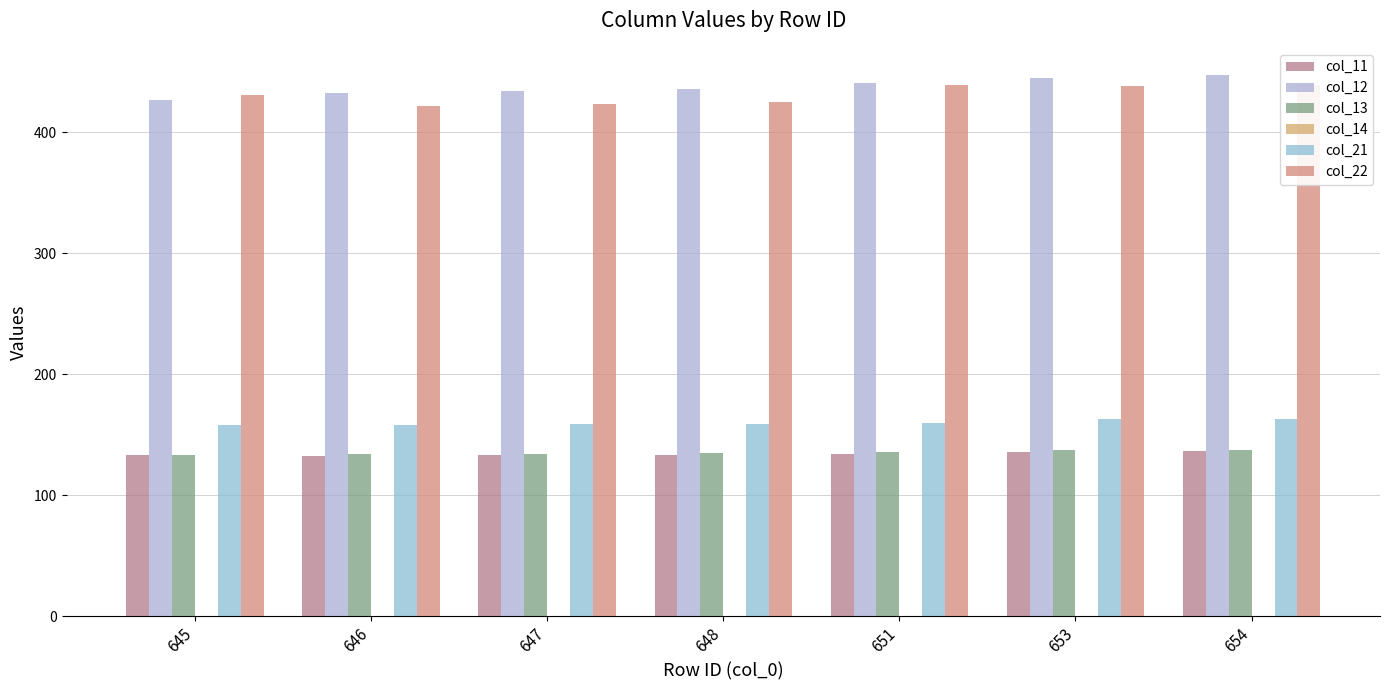

Between 646 and 651, which series saw the biggest shift?

col_22